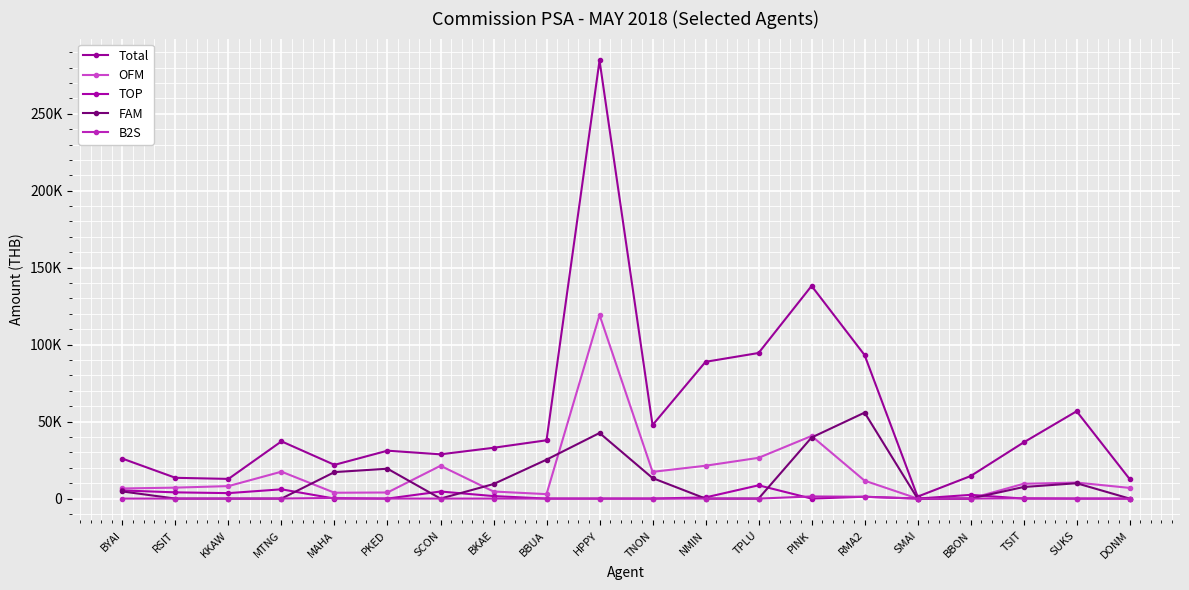

Reading right to left, what are all the values shown in this chart?

Total: 12691.0	56733.2	36483.5	14630.5	1268.8	93227.2	138151.5	94578.2	88848.2	47761.8	284594.5	37880.0	33004.0	28749.2	31122.0	21904.0	37192.0	12786.2	13497.8	25955.2
OFM: 6943.5	10412.2	9616.2	0.0	0.0	11639.5	40677.2	26479.5	21345.2	17359.5	119266.5	2894.0	4596.2	21317.0	3955.8	3802.5	17478.8	8115.2	7112.8	6576.0
TOP: 0.0	0.0	0.0	2425.5	0.0	1208.2	0.0	8628.8	761.8	0.0	0.0	0.0	1624.0	4599.8	0.0	0.0	6023.5	3551.0	4046.2	5283.0
FAM: 0.0	9969.8	7521.2	0.0	0.0	55851.0	39680.8	0.0	0.0	13333.5	42613.5	25287.2	9442.5	0.0	19403.8	17206.5	0.0	0.0	0.0	4623.8
B2S: 0.0	0.0	207.2	0.0	0.0	1171.0	1387.2	0.0	0.0	0.0	0.0	0.0	0.0	0.0	0.0	401.2	42.2	0.0	0.0	0.0